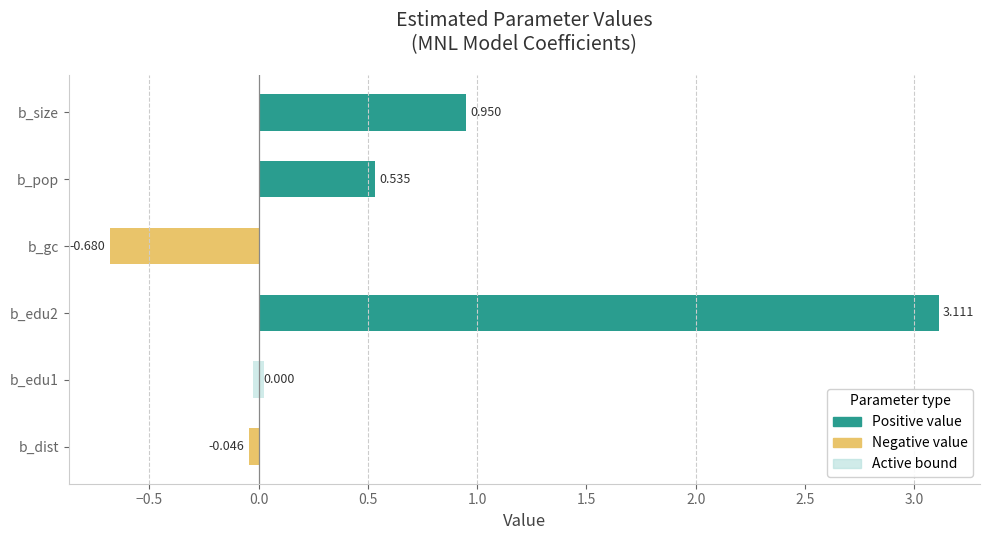

True or false: Negative value has a value of -0.2 at b_edu1.

False